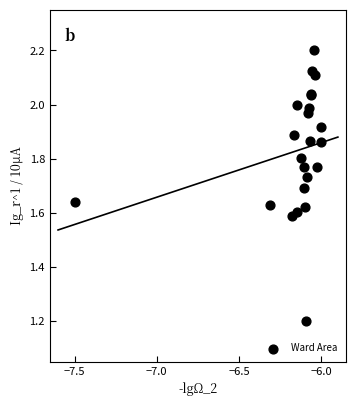

What Y value in the scatter plot is closest to 1?

1.2